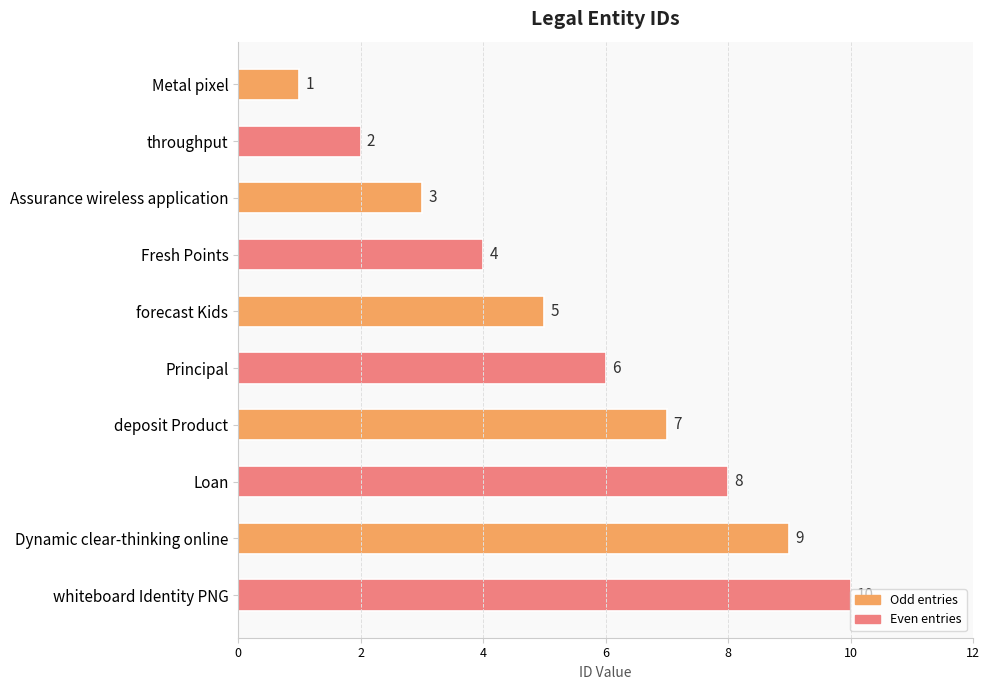

Are the bars horizontal?

Yes